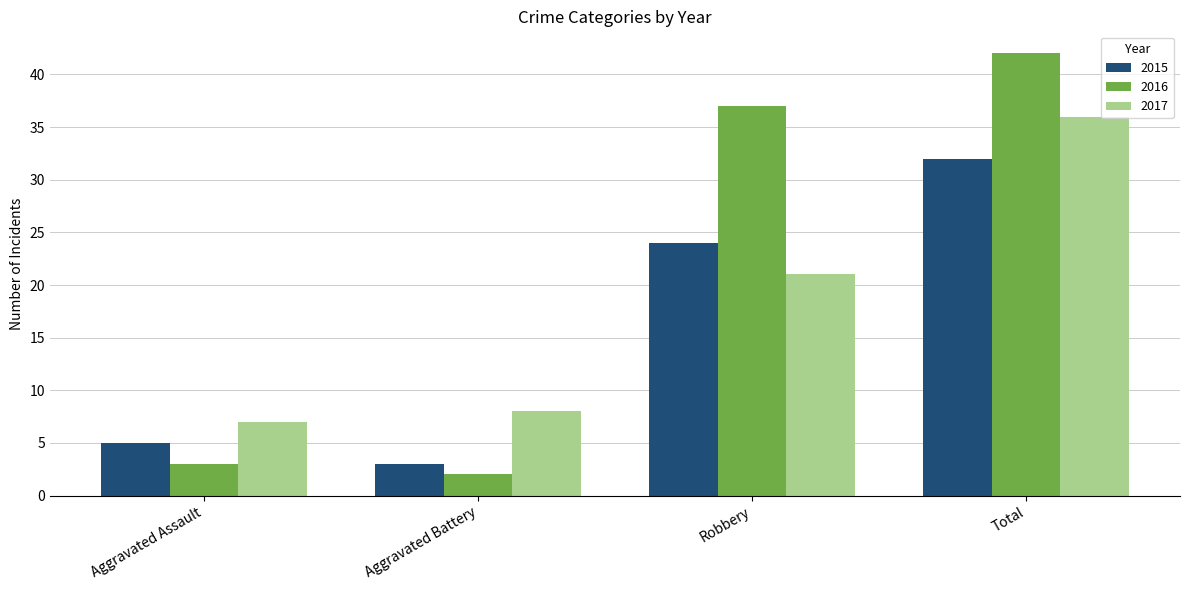

Reading left to right, list all the values displayed in this chart.

2015: 5	3	24	32
2016: 3	2	37	42
2017: 7	8	21	36